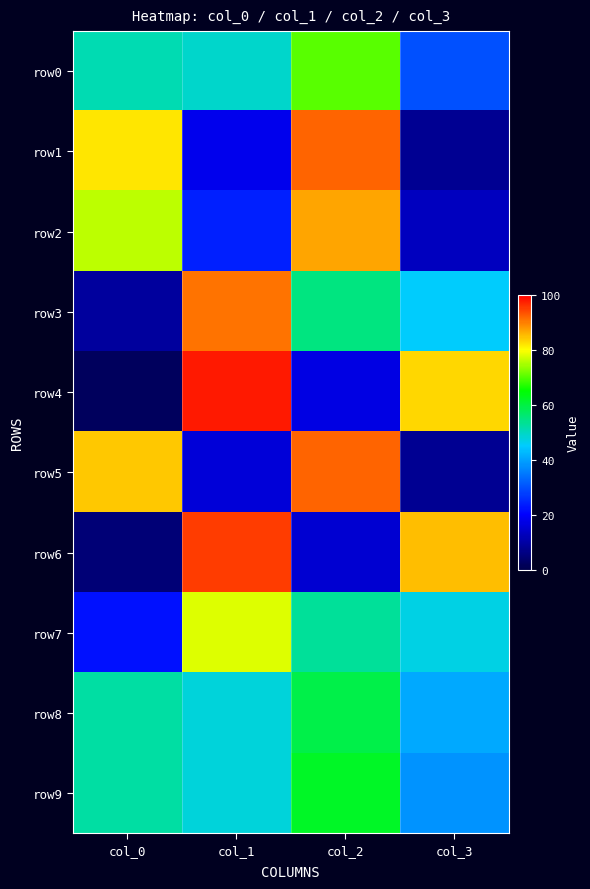

At which category does the chart reach its minimum across all series?

col_0